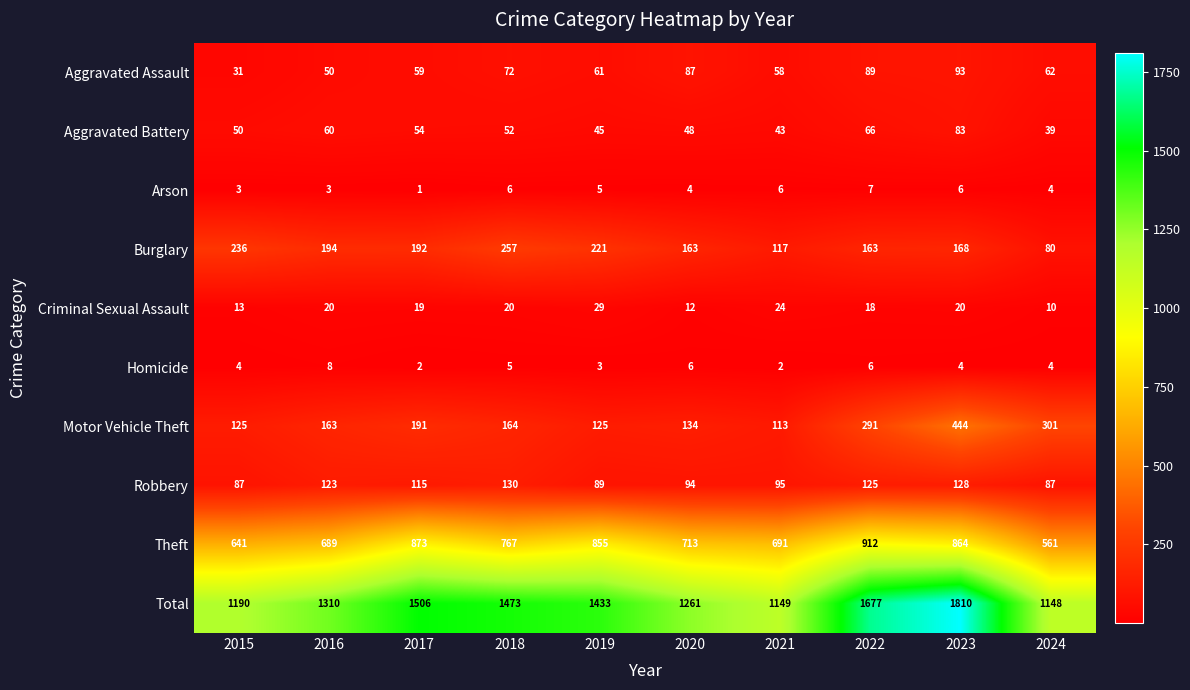

What is the sum of the Theft values at 2019 and 2017?

1728